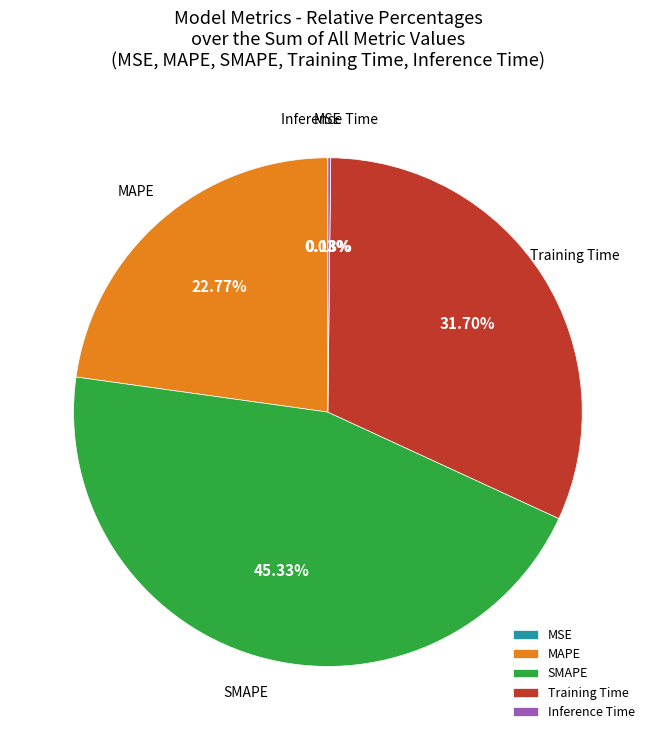

To the nearest percent, what is the average slice percentage?

20%